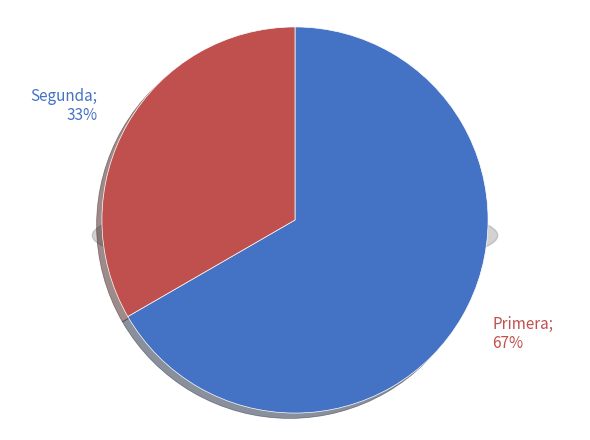

What percentage is NOT represented by Primera?

33.3%